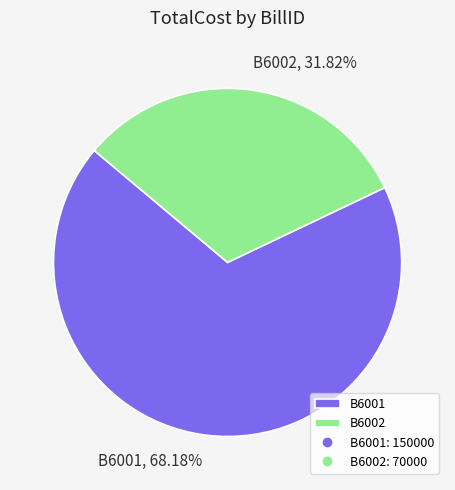

The B6001 slice represents 58% of the pie. True or false?

False